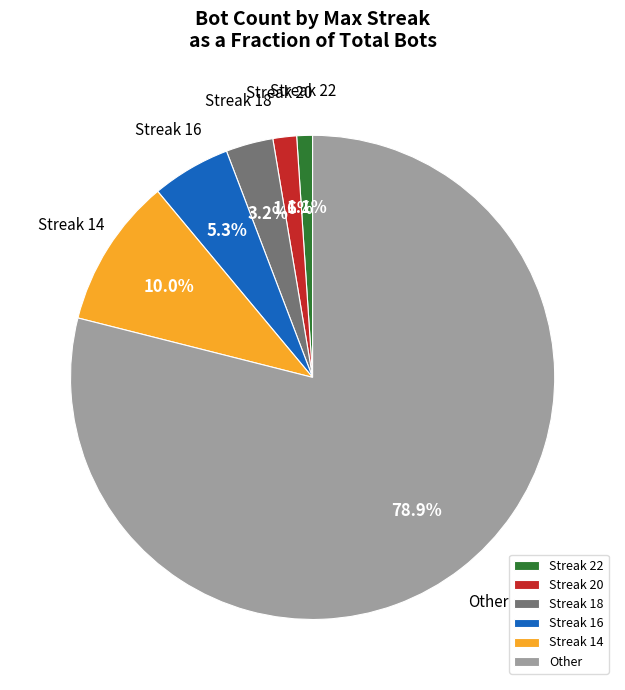

Which has a higher value, Streak 22 or Streak 18?

Streak 18